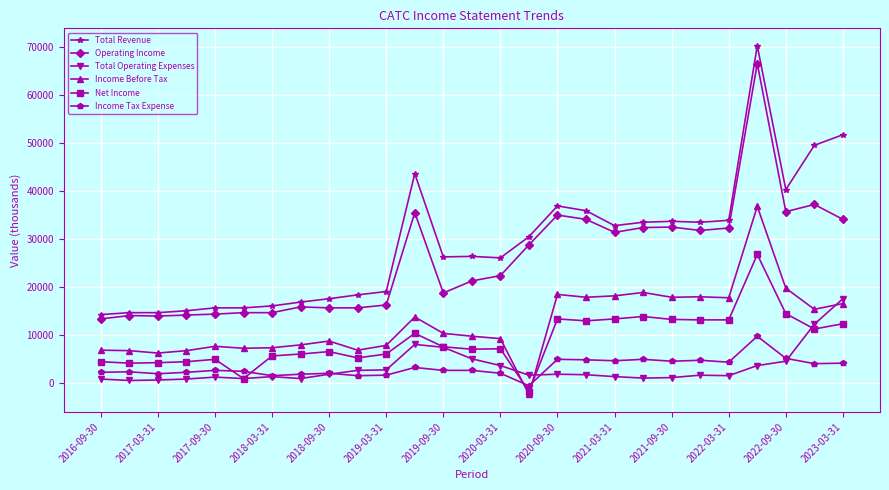

True or false: Income Tax Expense and Total Revenue intersect in this chart.

False